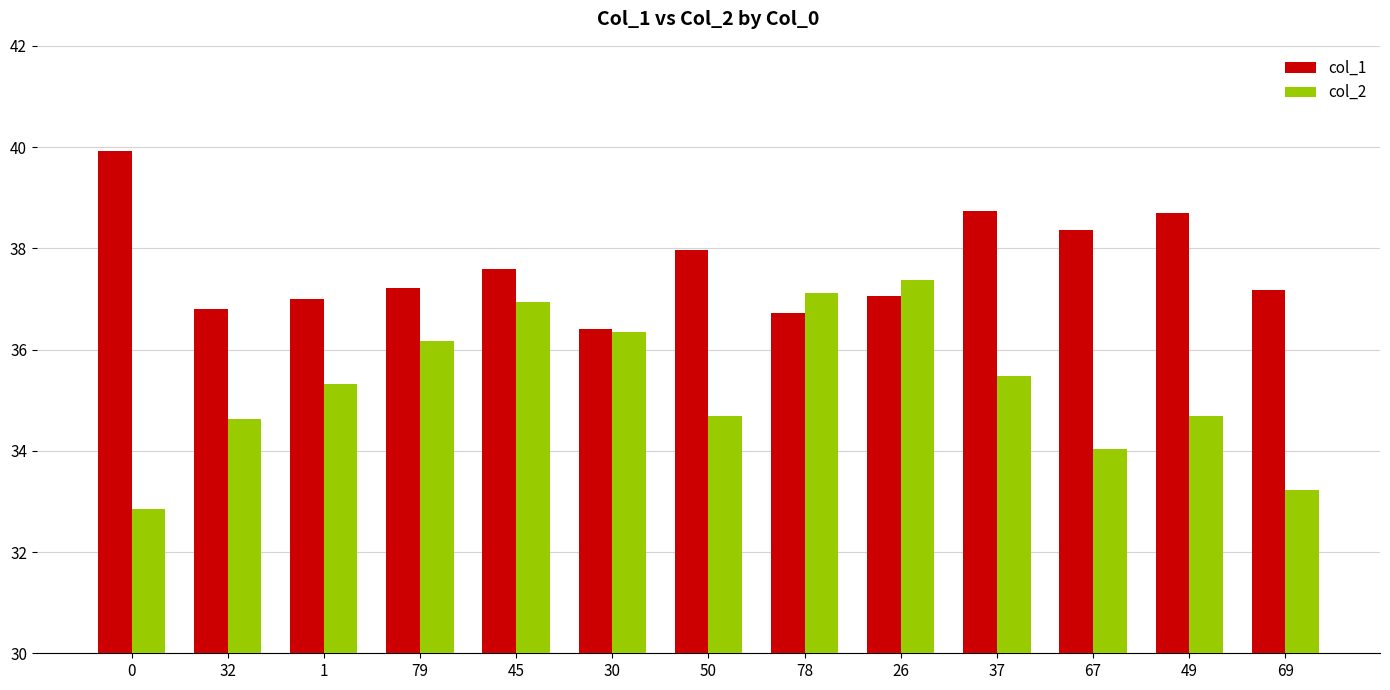

What is the difference between the col_2 values at 30 and 67?

2.3